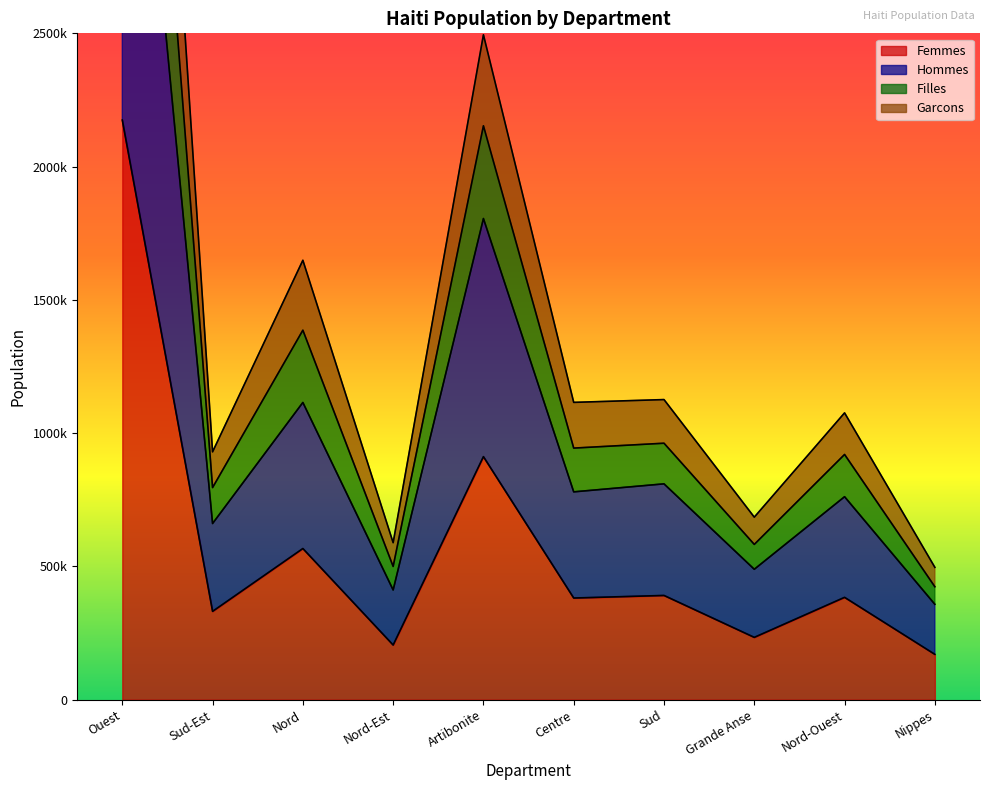

The Femmes series shows 534419 at Sud. True or false?

False